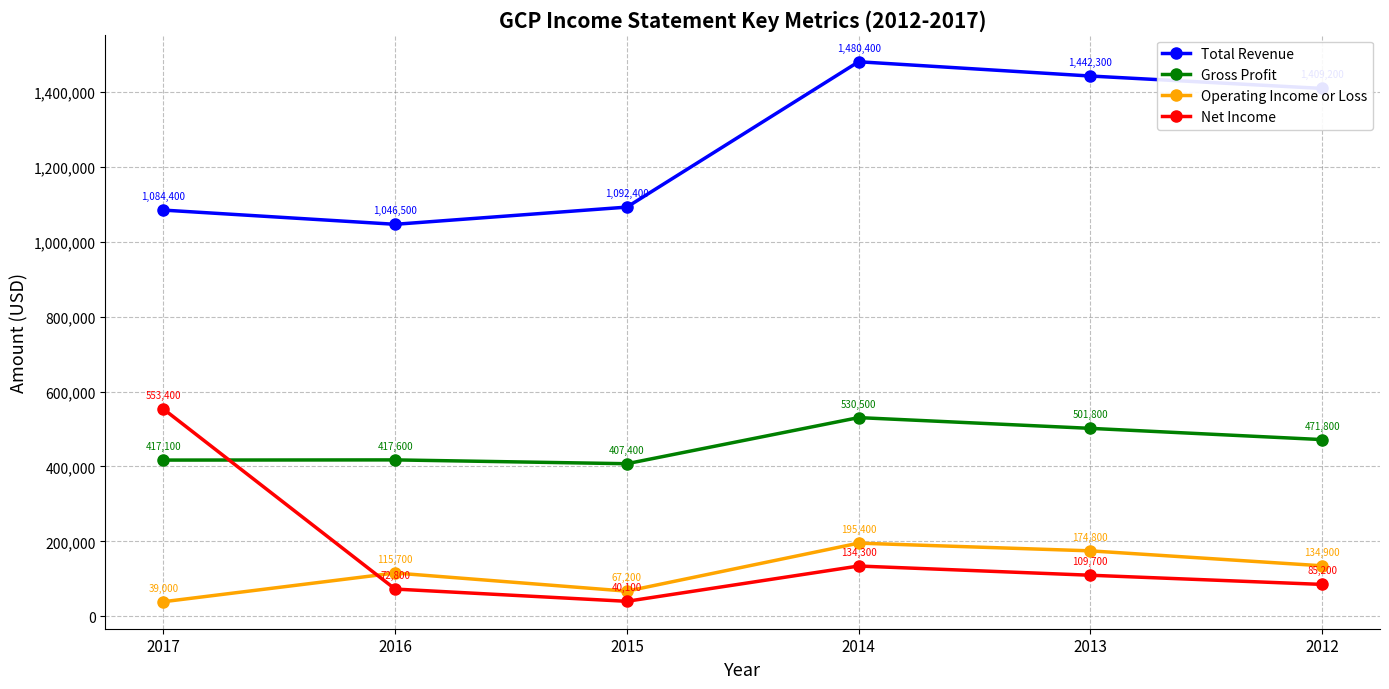

At which category does Operating Income or Loss reach its first local peak?

2016